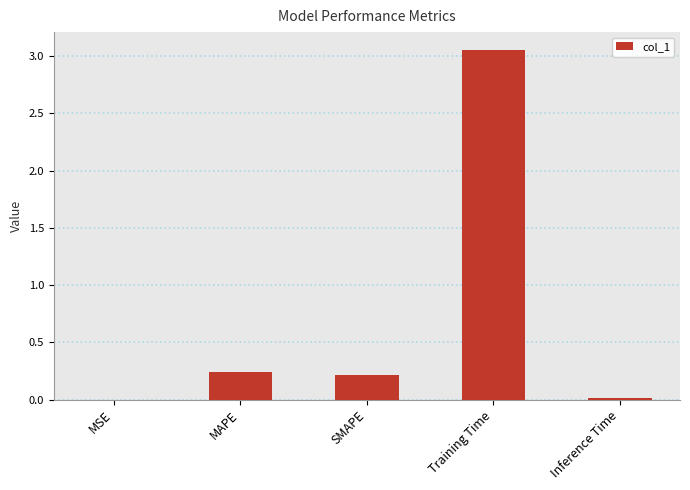

The value at SMAPE is 0.2. True or false?

True